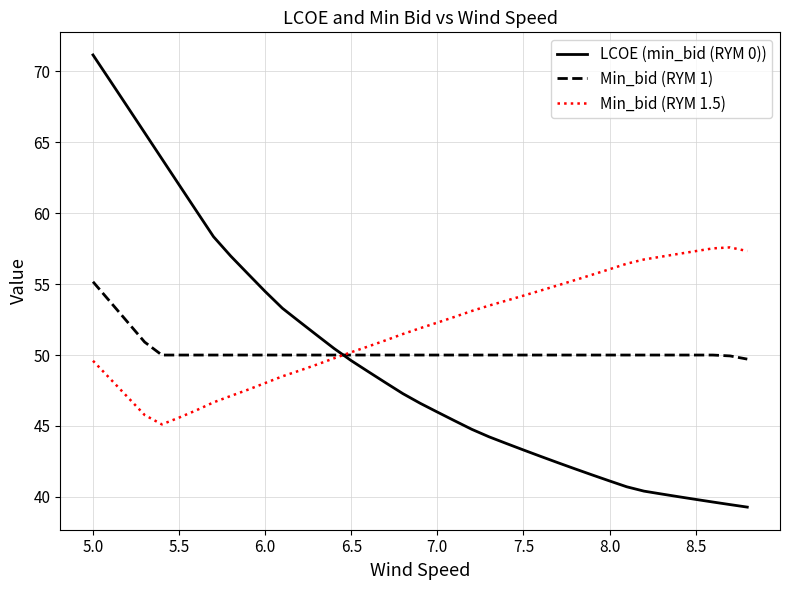

Which series ends up on top after the final intersection of LCOE (min_bid (RYM 0)) and Min_bid (RYM 1.5)?

Min_bid (RYM 1.5)